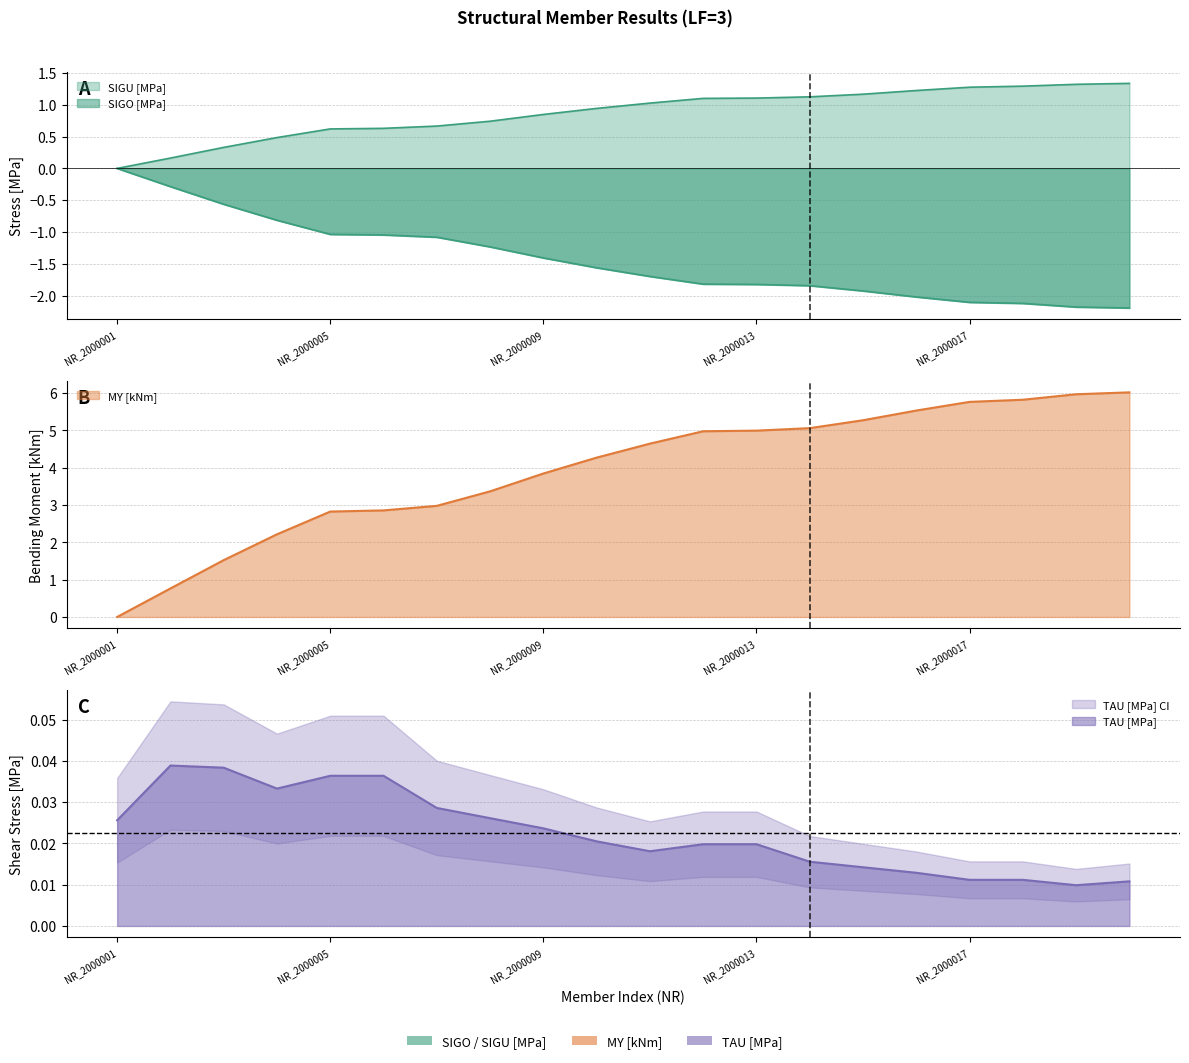

Reading right to left, list all the values displayed in this chart.

SIGO [MPa]: -2.2	-2.2	-2.1	-2.1	-2.0	-1.9	-1.8	-1.8	-1.8	-1.7	-1.6	-1.4	-1.2	-1.1	-1.0	-1.0	-0.8	-0.6	-0.3	-0.0
SIGU [MPa]: 1.3	1.3	1.3	1.3	1.2	1.2	1.1	1.1	1.1	1.0	0.9	0.8	0.7	0.7	0.6	0.6	0.5	0.3	0.2	0.0
TAU [MPa]: 0.0	0.0	0.0	0.0	0.0	0.0	0.0	0.0	0.0	0.0	0.0	0.0	0.0	0.0	0.0	0.0	0.0	0.0	0.0	0.0
MY [kNm]: 6.0	6.0	5.8	5.8	5.5	5.3	5.1	5.0	5.0	4.6	4.3	3.8	3.4	3.0	2.9	2.8	2.2	1.5	0.8	0.0